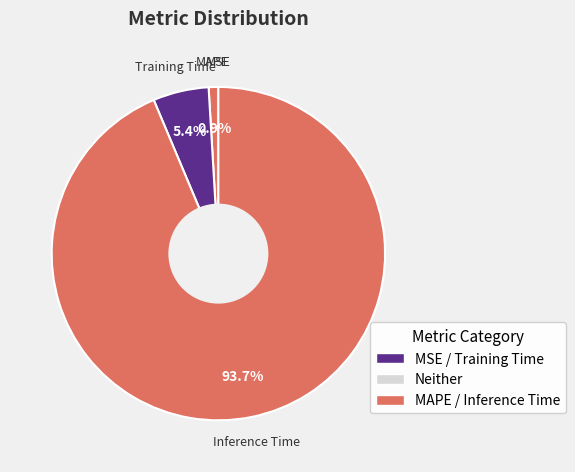

Is there a majority slice in this chart?

Yes